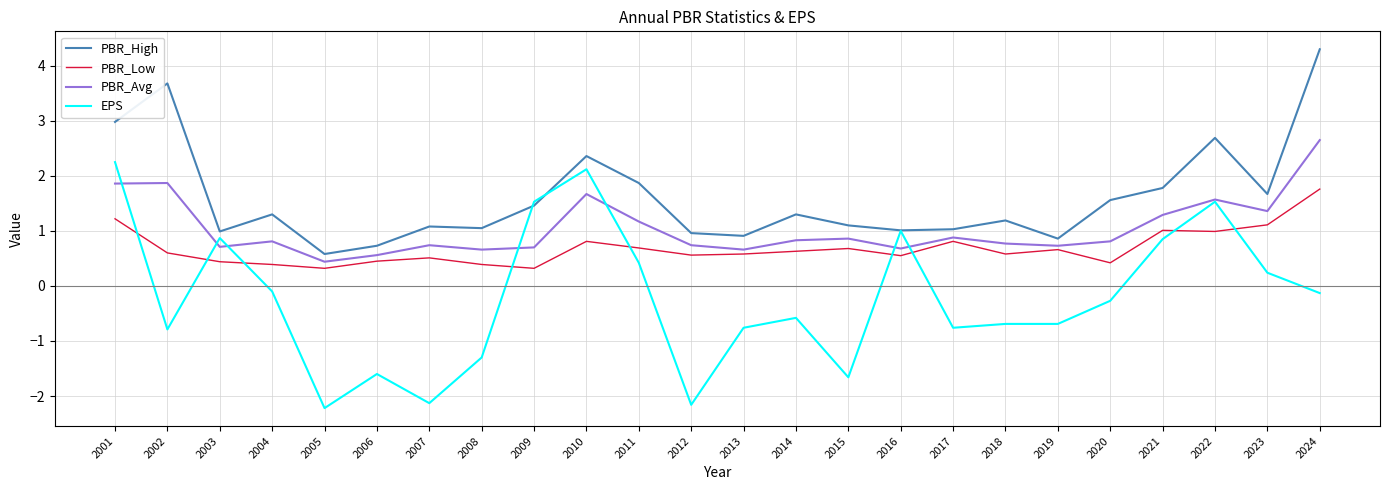

The value of PBR_High at 2009 is 1.5. True or false?

True